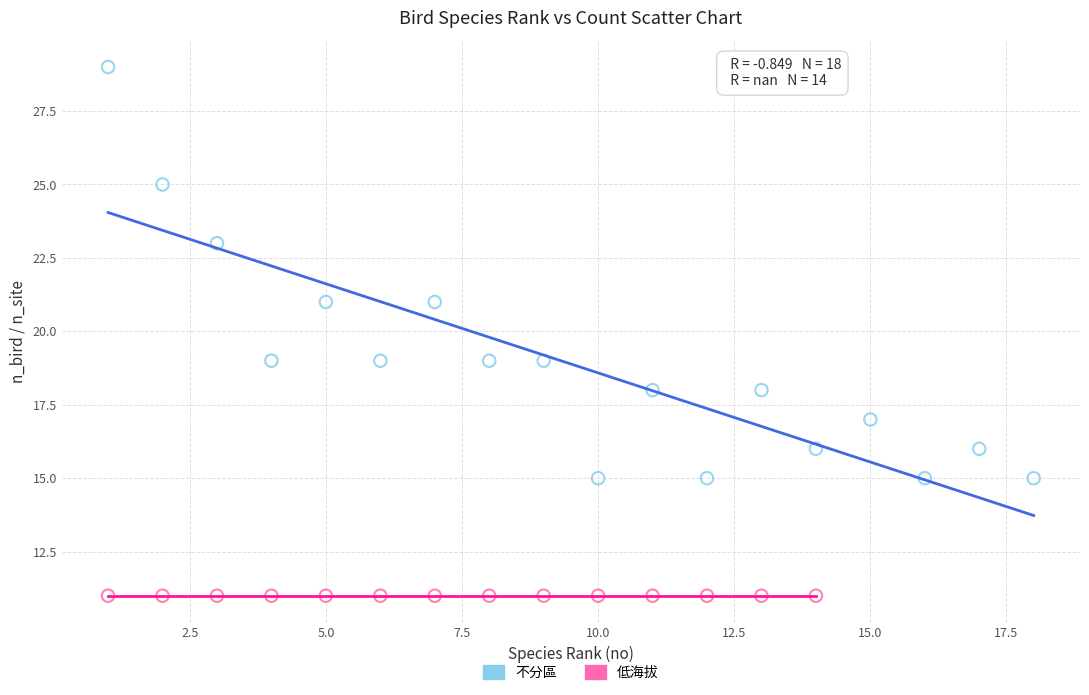

Which series contains the lowest Y value?

低海拔